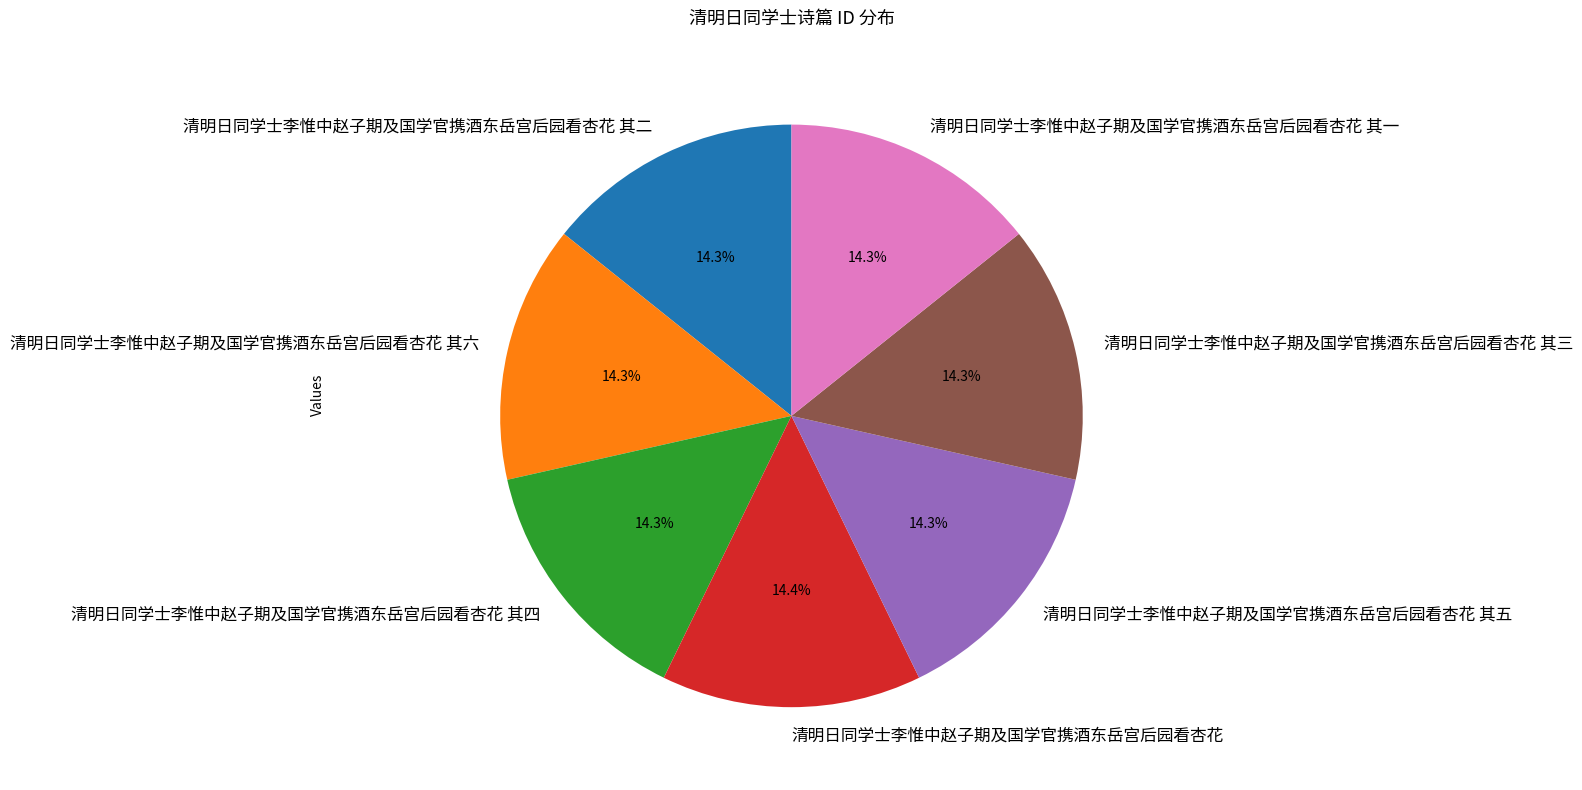

What is the total percentage of 清明日同学士李惟中赵子期及国学官携酒东岳宫后园看杏花 其四 and 清明日同学士李惟中赵子期及国学官携酒东岳宫后园看杏花 其三?

28.5%